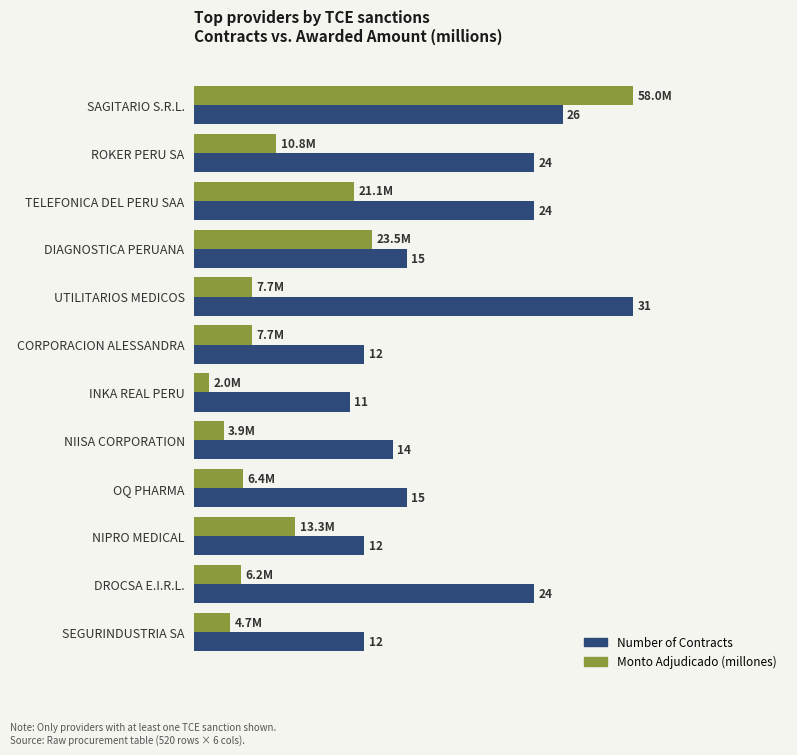

At which category does the chart reach its minimum across all series?

INKA REAL PERU